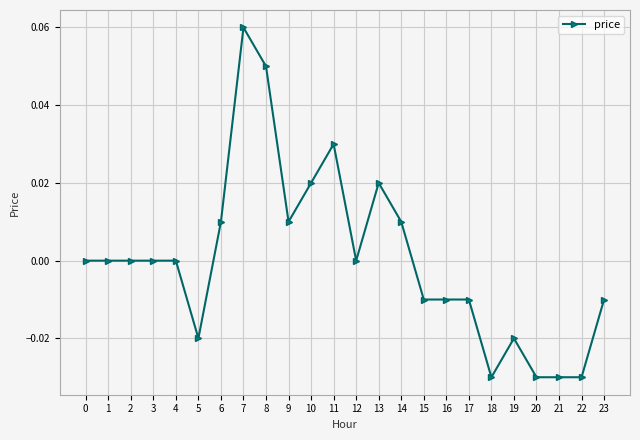

How many series are shown in this chart?

1